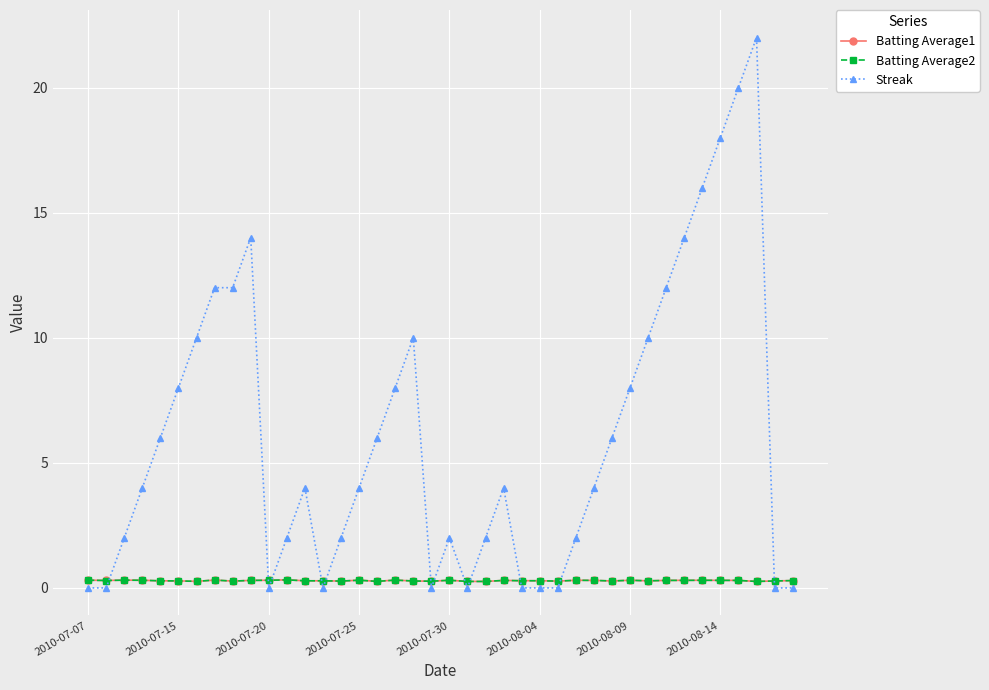

True or false: Batting Average2 and Streak intersect in this chart.

True